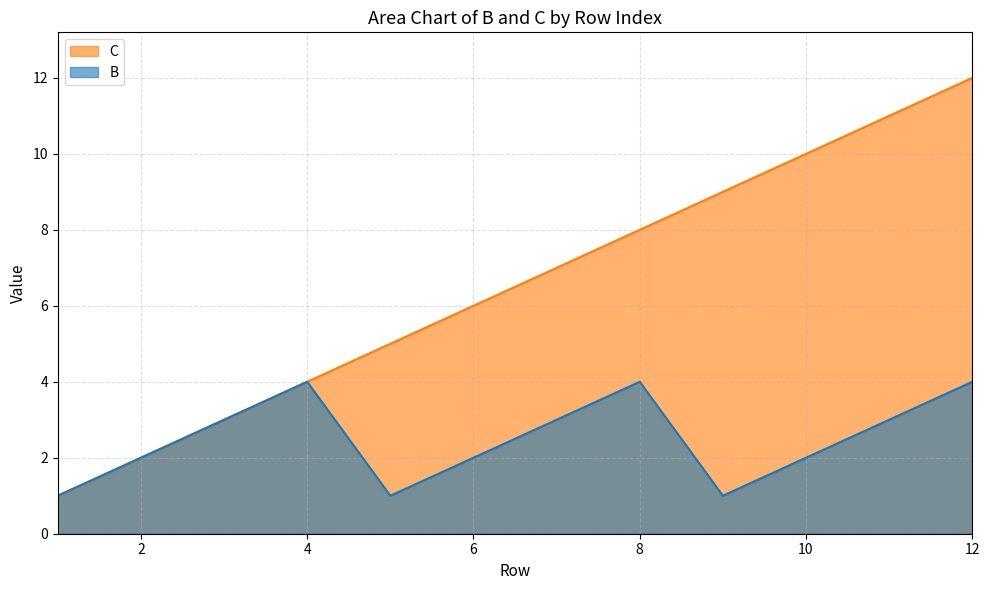

True or false: C has more than 0 interior local peaks.

False